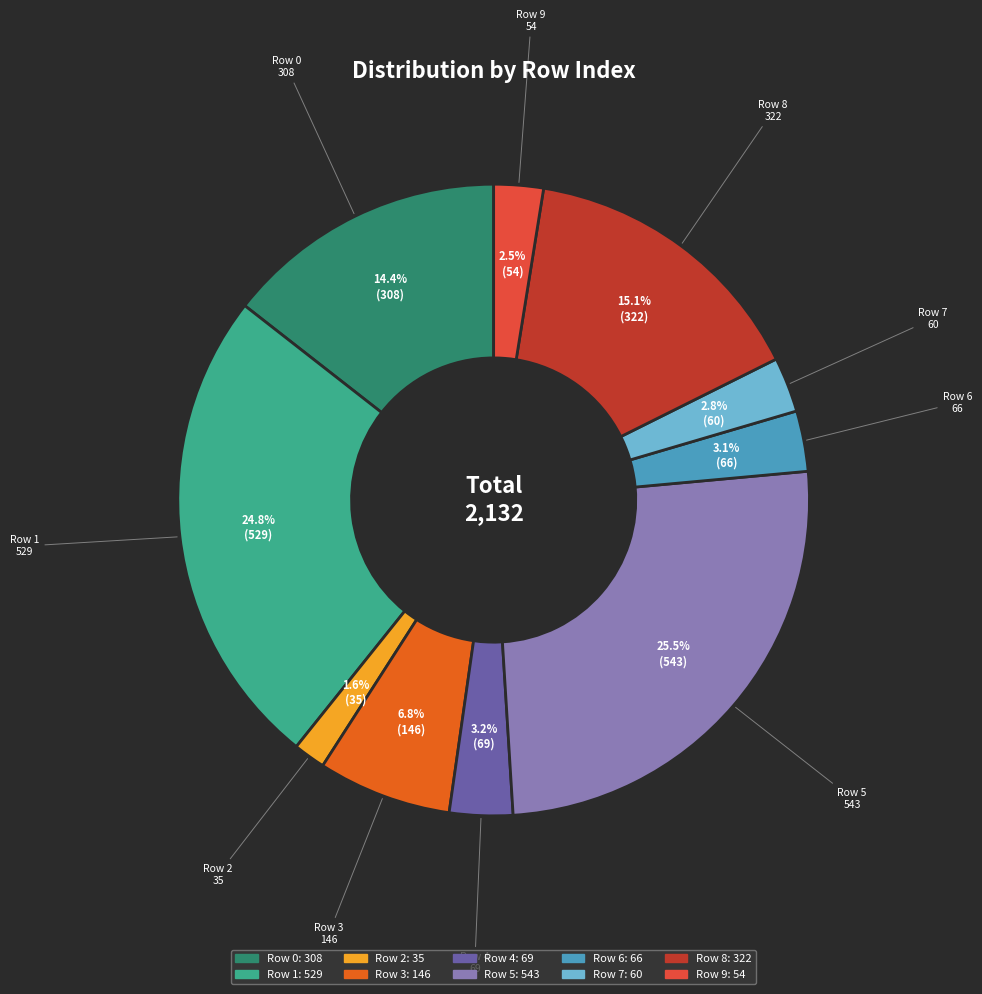

Does any single category account for the majority?

No